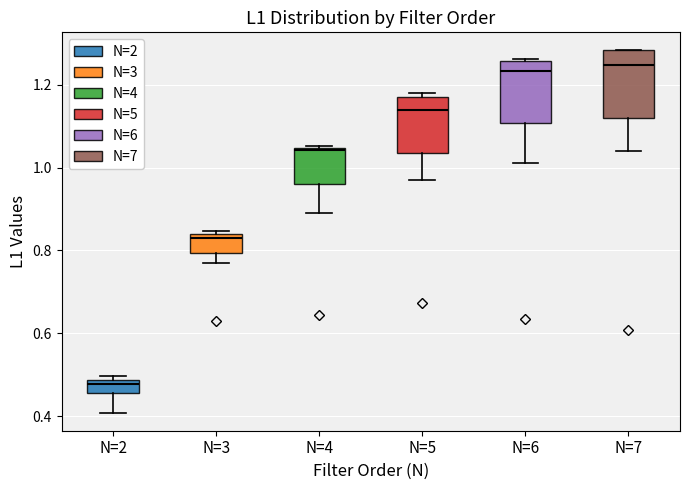

Reading left to right, transcribe this box plot: for each box, give where its median line is, the range the box spans, and where its two whiskers end, as read against the y-axis. The values are not printed on the chart, so give them approximately, as read against the axis.

N=2: median 0.48 (just below the box's upper edge), box 0.46 to 0.48, whiskers 0.40 to 0.50
N=3: median 0.84 (just below the box's upper edge), box 0.80 to 0.84, whiskers 0.76 to 0.84 (just above the box's upper edge)
N=4: median 1.04, box 0.96 to 1.04, whiskers 0.90 to 1.06
N=5: median 1.14, box 1.04 to 1.16, whiskers 0.98 to 1.18
N=6: median 1.24, box 1.10 to 1.26, whiskers 1.02 to 1.26
N=7: median 1.24, box 1.12 to 1.28, whiskers 1.04 to 1.28